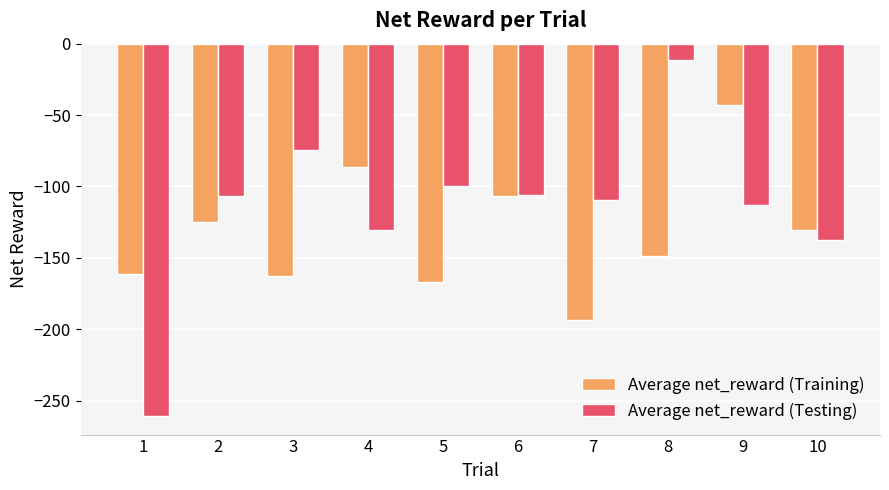

Is it true that Average net_reward (Testing) equals -130.7 at 4?

True